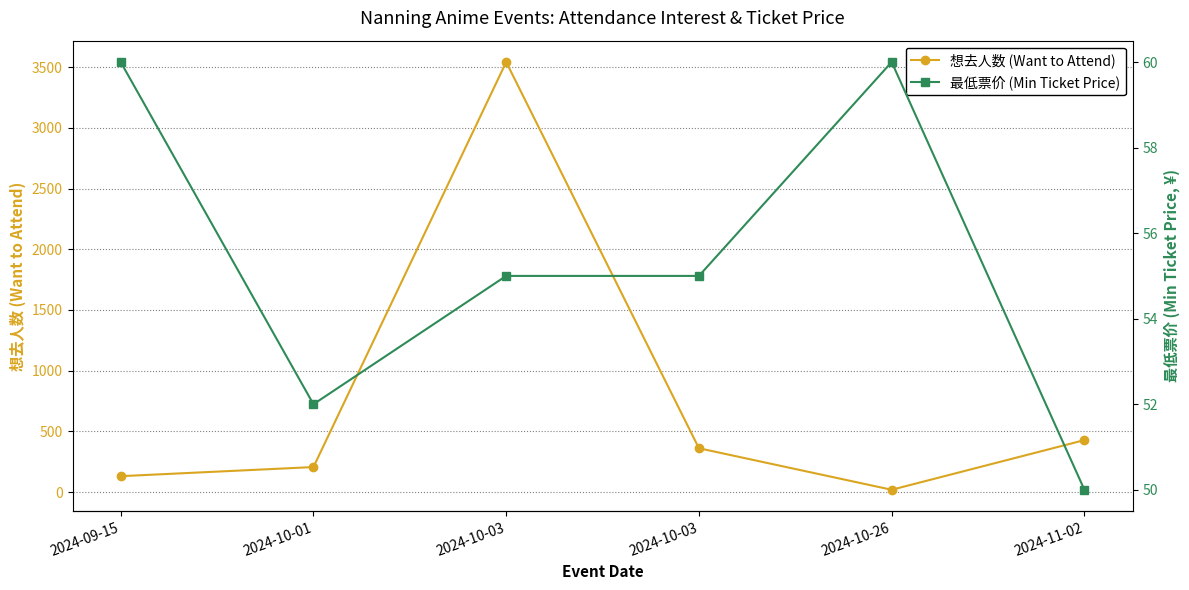

What is the difference between the maximum and minimum values in the 想去人数 (Want to Attend) series?

3523